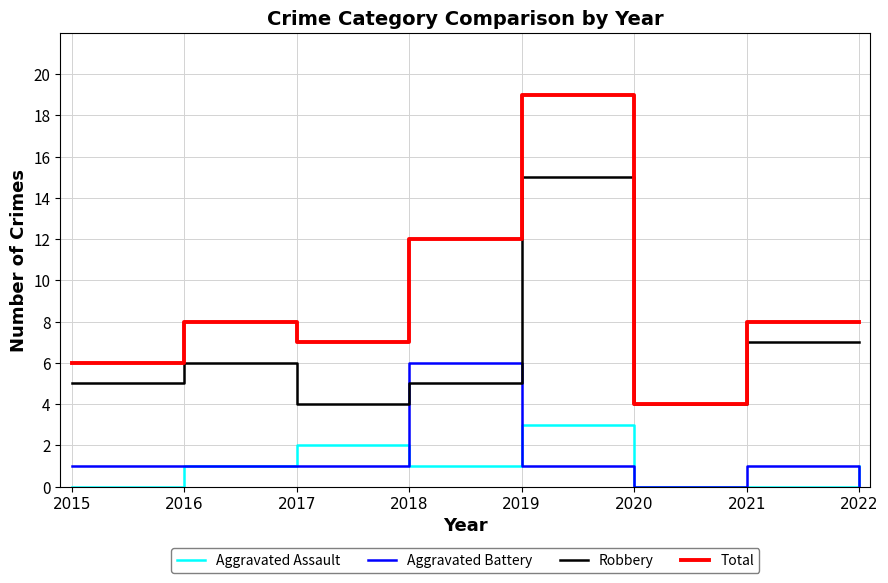

What is the approximate value of Aggravated Battery at 2018?

6